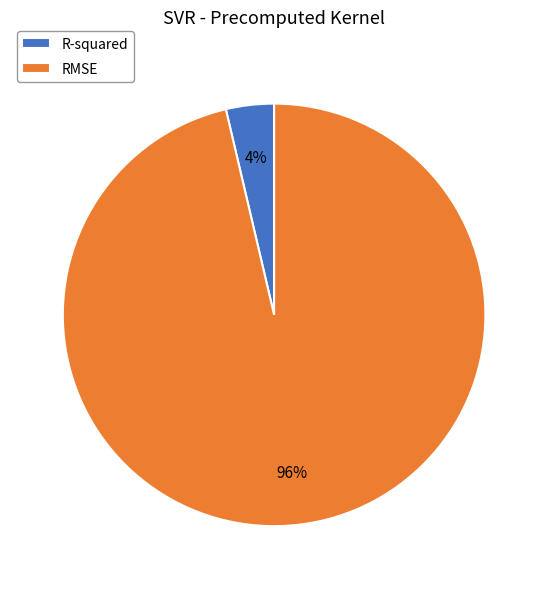

True or false: R-squared accounts for 4% of the total.

True